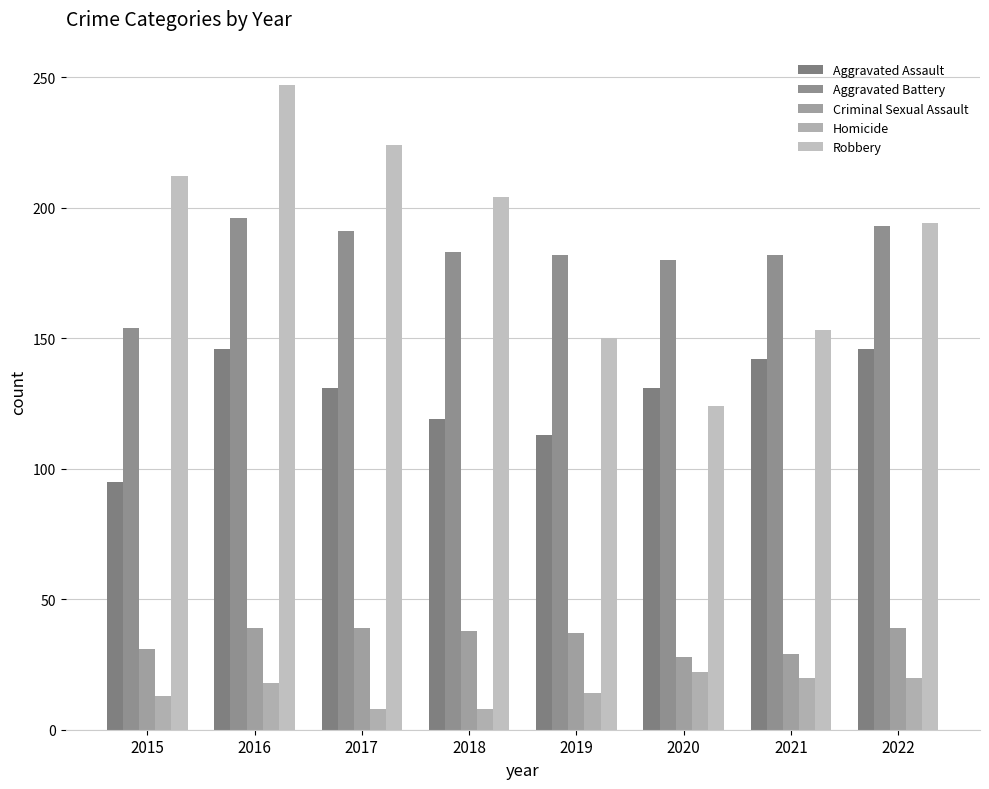

Where is Robbery nearest to the value 185?

2022